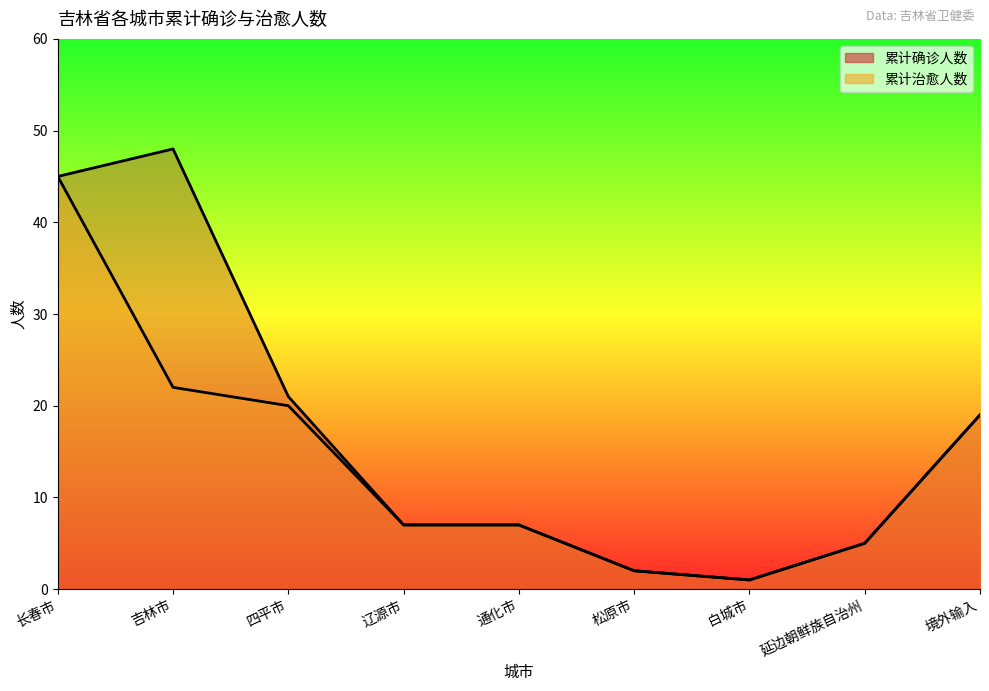

Which label corresponds to the smallest value in the chart?

白城市